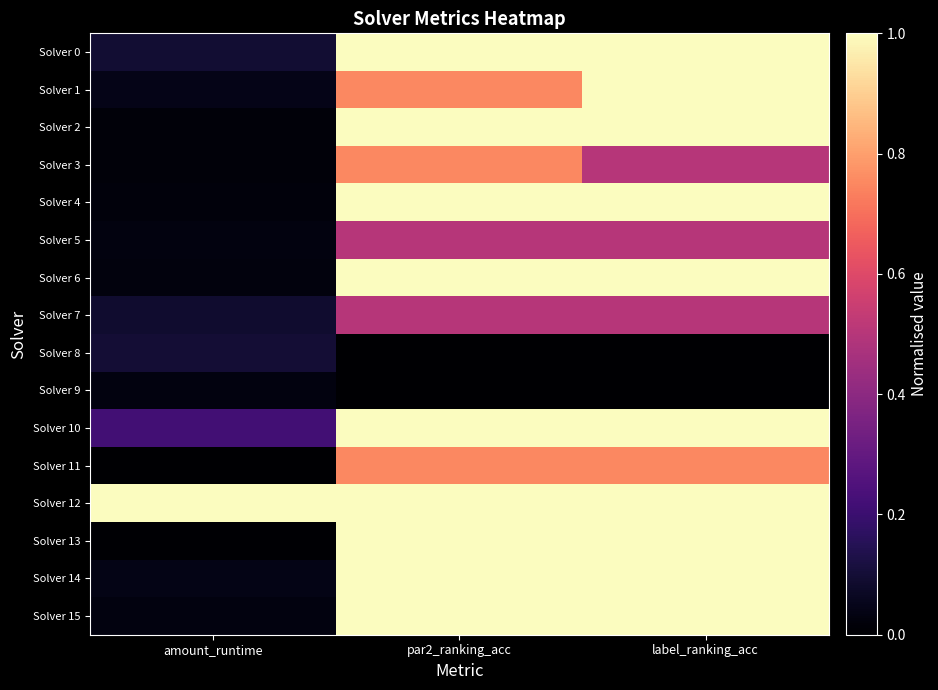

Reading left to right, transcribe all the data shown in this chart.

Solver 0: amount_runtime=0.1	par2_ranking_acc=1.0	label_ranking_acc=1.0
Solver 1: amount_runtime=0.0	par2_ranking_acc=0.8	label_ranking_acc=1.0
Solver 2: amount_runtime=0.0	par2_ranking_acc=1.0	label_ranking_acc=1.0
Solver 3: amount_runtime=0.0	par2_ranking_acc=0.8	label_ranking_acc=0.5
Solver 4: amount_runtime=0.0	par2_ranking_acc=1.0	label_ranking_acc=1.0
Solver 5: amount_runtime=0.0	par2_ranking_acc=0.5	label_ranking_acc=0.5
Solver 6: amount_runtime=0.0	par2_ranking_acc=1.0	label_ranking_acc=1.0
Solver 7: amount_runtime=0.1	par2_ranking_acc=0.5	label_ranking_acc=0.5
Solver 8: amount_runtime=0.1	par2_ranking_acc=0.0	label_ranking_acc=0.0
Solver 9: amount_runtime=0.0	par2_ranking_acc=0.0	label_ranking_acc=0.0
Solver 10: amount_runtime=0.2	par2_ranking_acc=1.0	label_ranking_acc=1.0
Solver 11: amount_runtime=0.0	par2_ranking_acc=0.8	label_ranking_acc=0.8
Solver 12: amount_runtime=1.0	par2_ranking_acc=1.0	label_ranking_acc=1.0
Solver 13: amount_runtime=0.0	par2_ranking_acc=1.0	label_ranking_acc=1.0
Solver 14: amount_runtime=0.0	par2_ranking_acc=1.0	label_ranking_acc=1.0
Solver 15: amount_runtime=0.0	par2_ranking_acc=1.0	label_ranking_acc=1.0